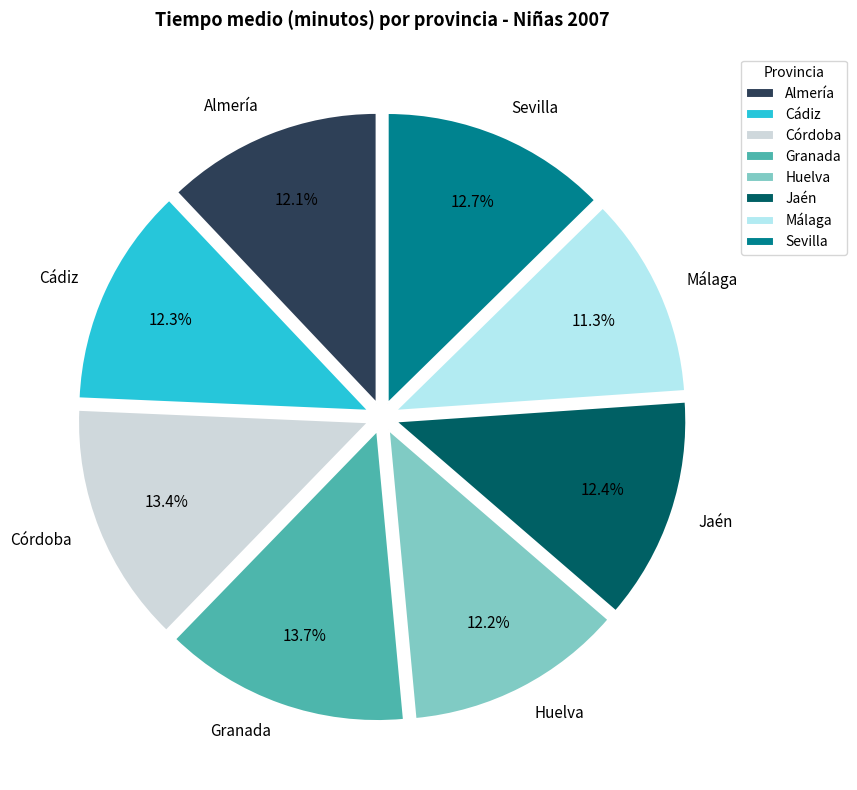

What is the ratio of the value at Huelva to the value at Córdoba?

0.9